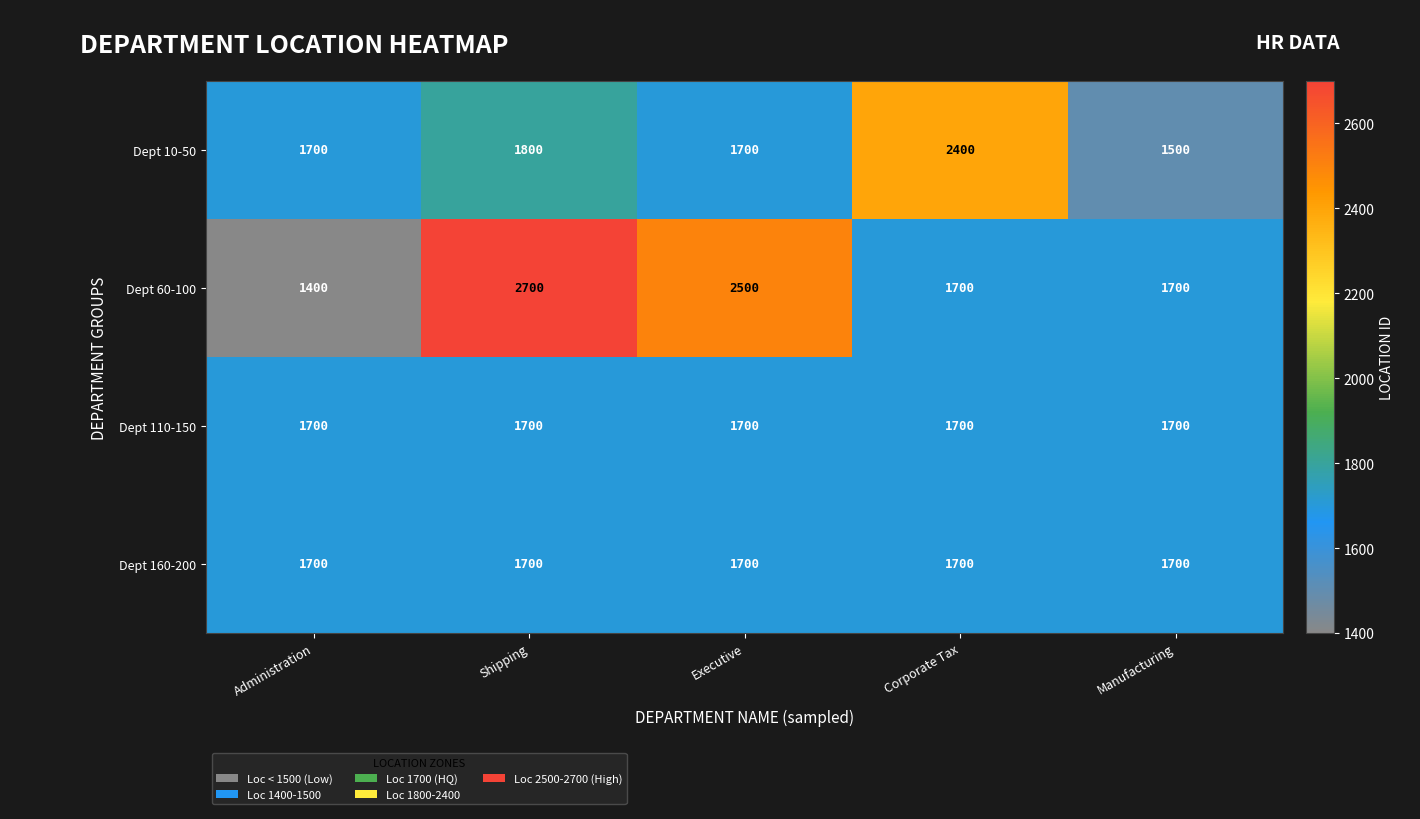

What is the approximate value of Dept 10-50 at Administration?

1700